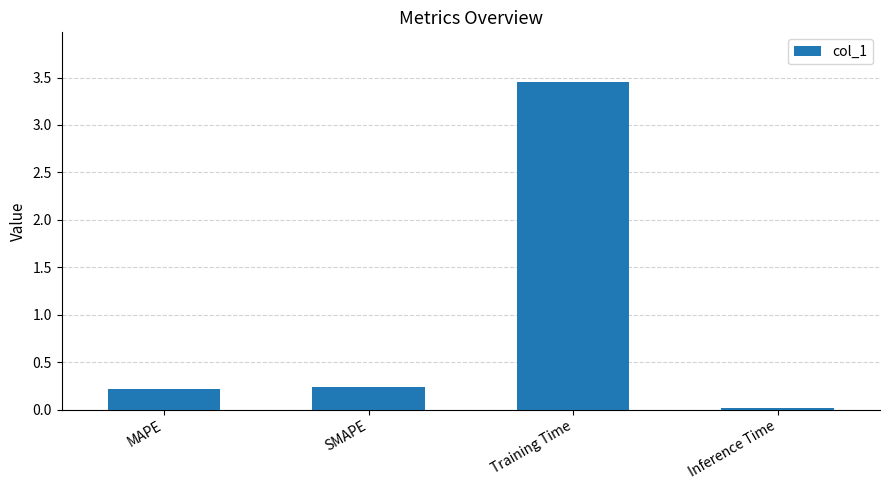

What is the difference between the values at Training Time and SMAPE?

3.2